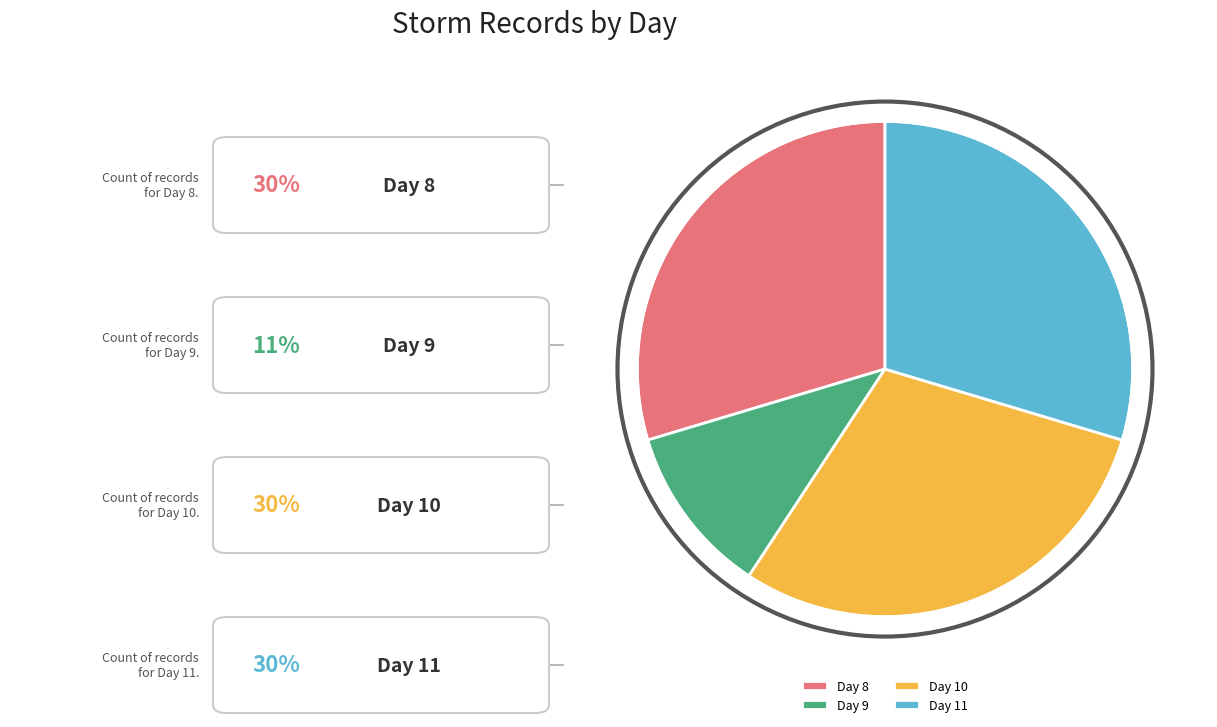

True or false: Day 9 accounts for 21% of the total.

False